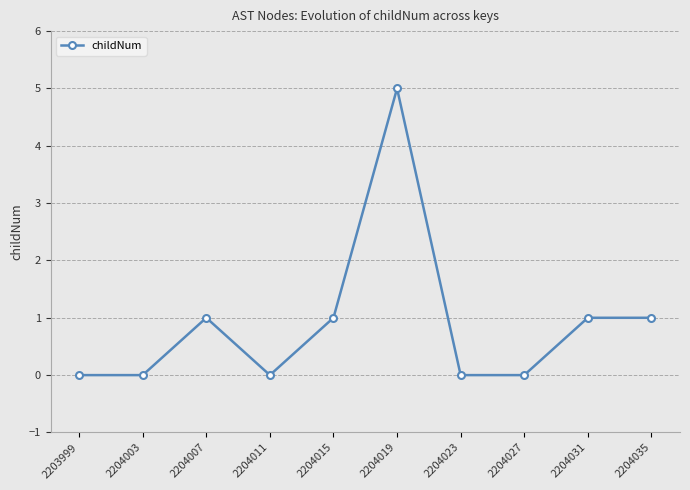

What is the difference between the maximum and minimum values?

5